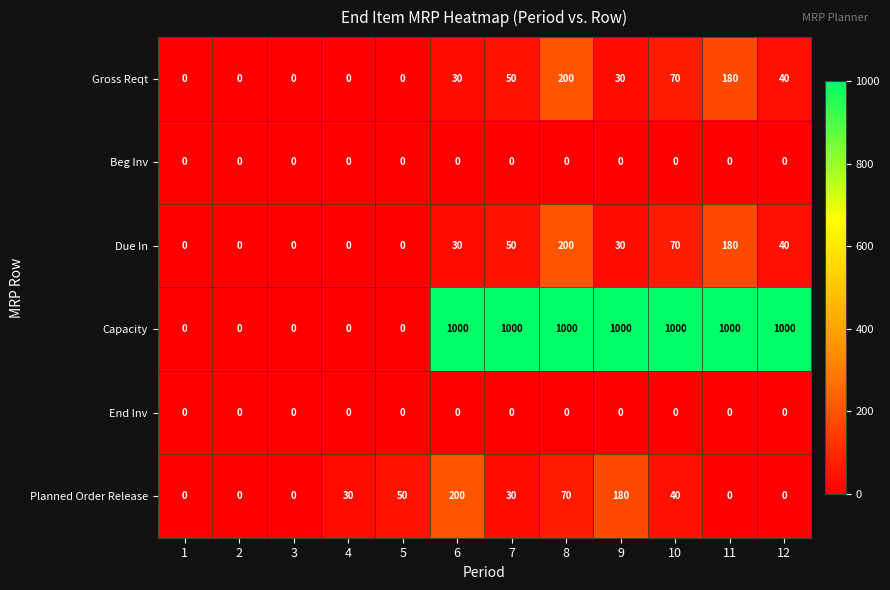

How many positive values does the Gross Reqt series have?

7